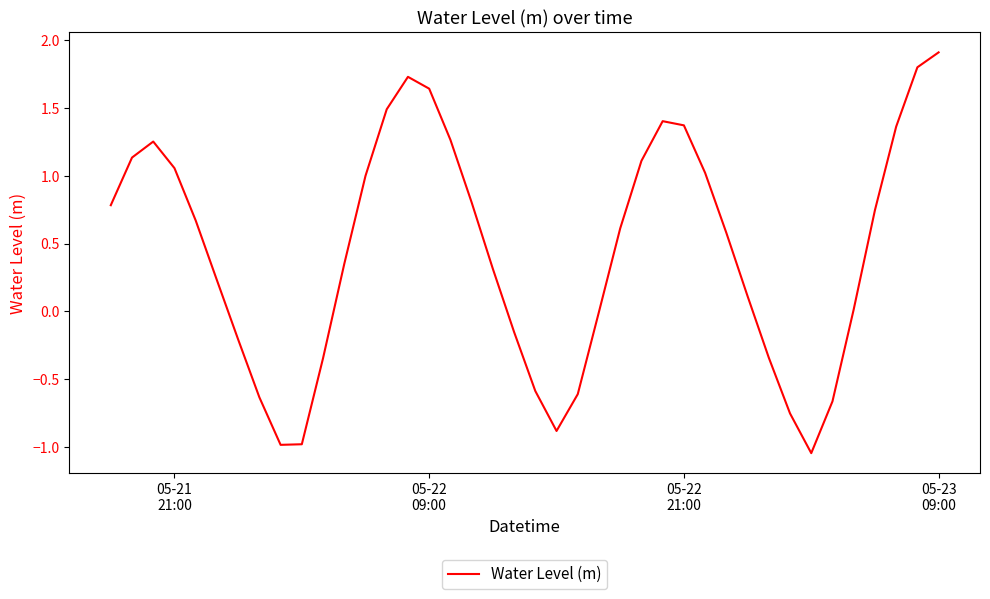

What is the maximum value shown in the chart?

1.9